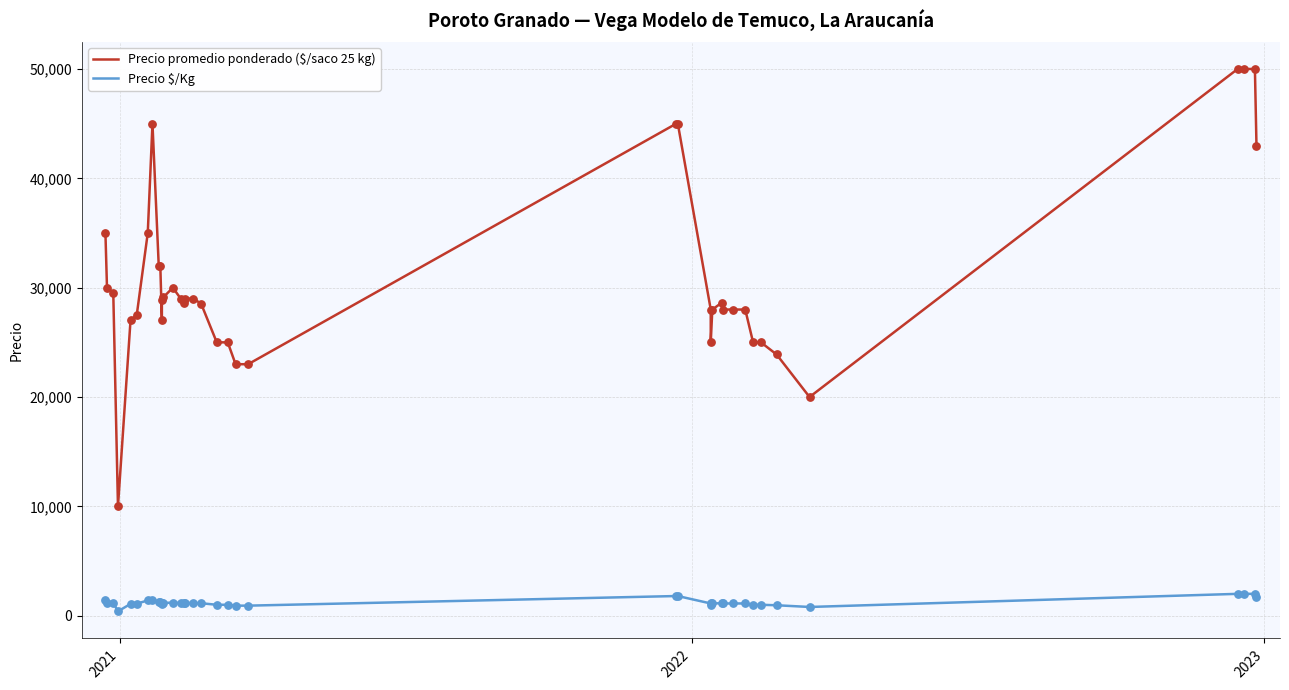

Is the value of Precio promedio ponderado ($/saco 25 kg) at 6 greater than the value of Precio $/Kg at 11?

Yes